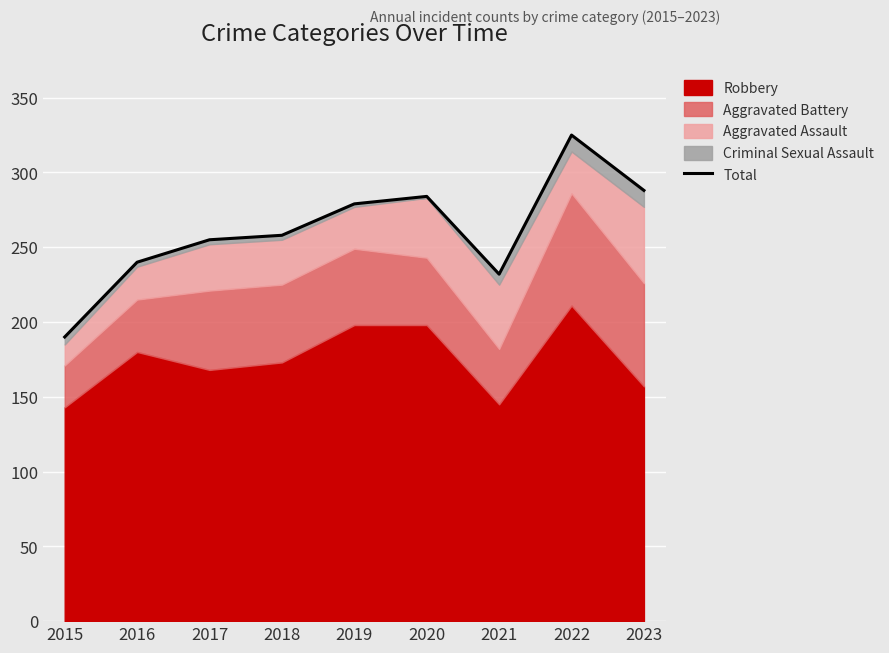

How many lines are shown in the chart?

1